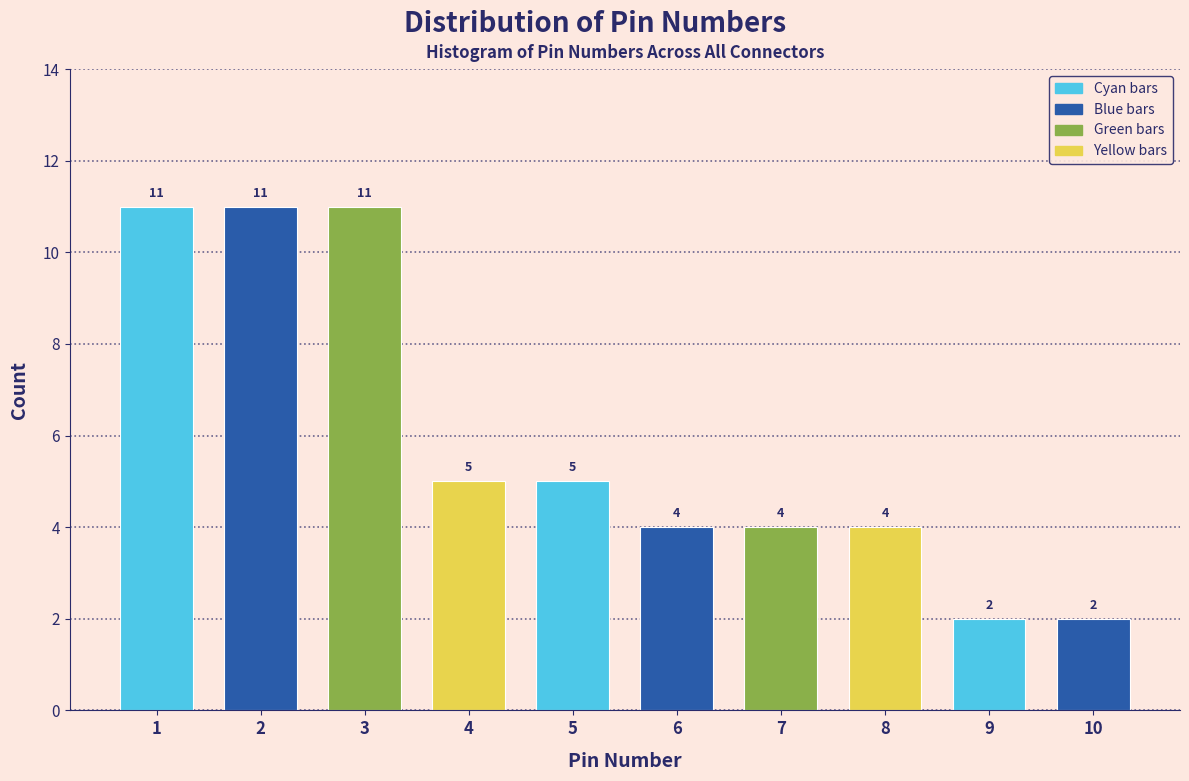

Reading left to right, transcribe this chart: for each bar, give the range it covers on the x-axis and its height.

0.5 to 1.5: 11
1.5 to 2.5: 11
2.5 to 3.5: 11
3.5 to 4.5: 5
4.5 to 5.5: 5
5.5 to 6.5: 4
6.5 to 7.5: 4
7.5 to 8.5: 4
8.5 to 9.5: 2
9.5 to 10.5: 2